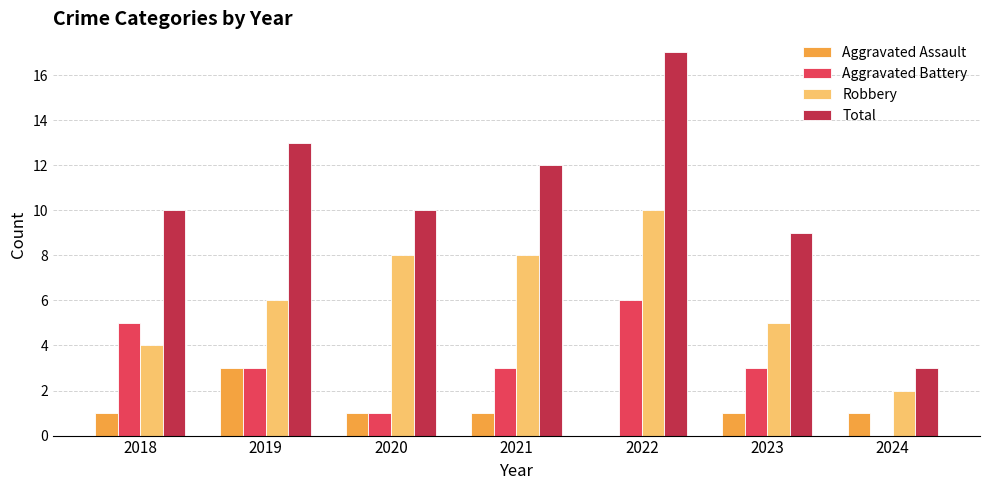

Where is Robbery nearest to the value 6?

2019